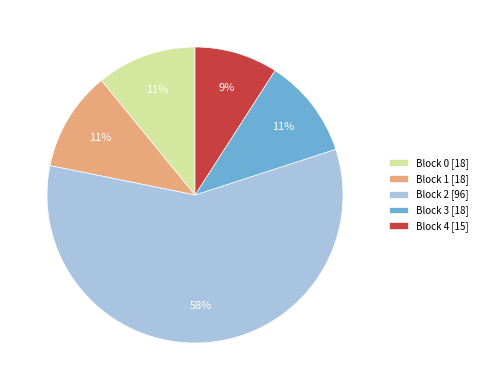

Which slice is the largest?

Block 2